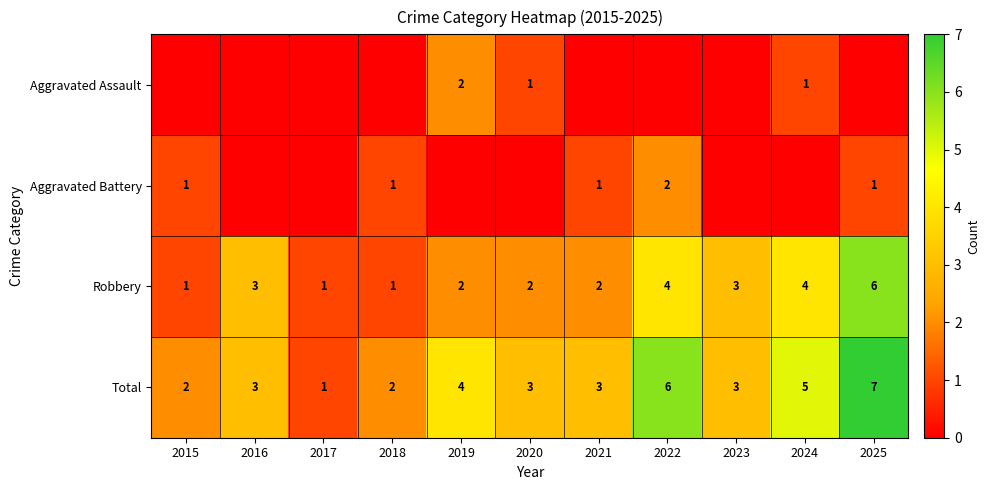

What is the difference between the second highest and minimum values in the Total series?

5